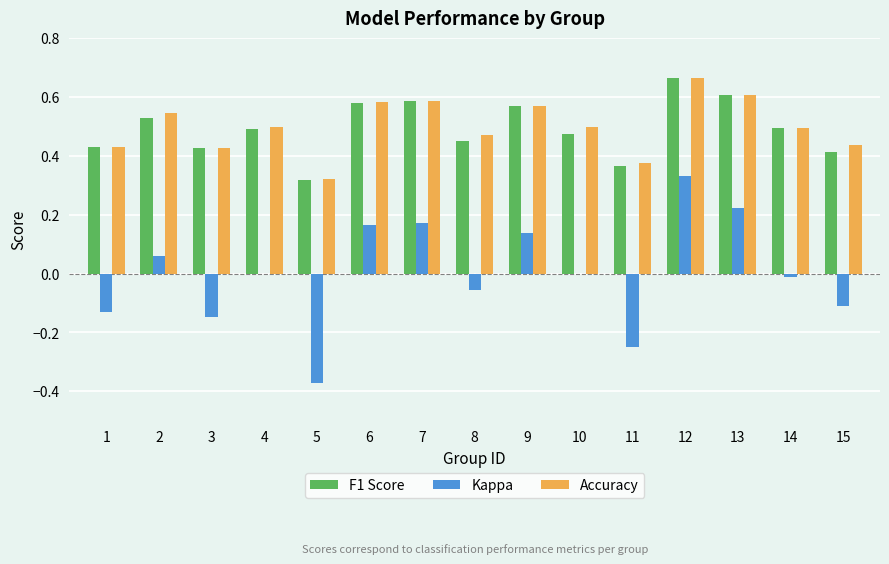

Between 8 and 12, which series saw the biggest shift?

Kappa